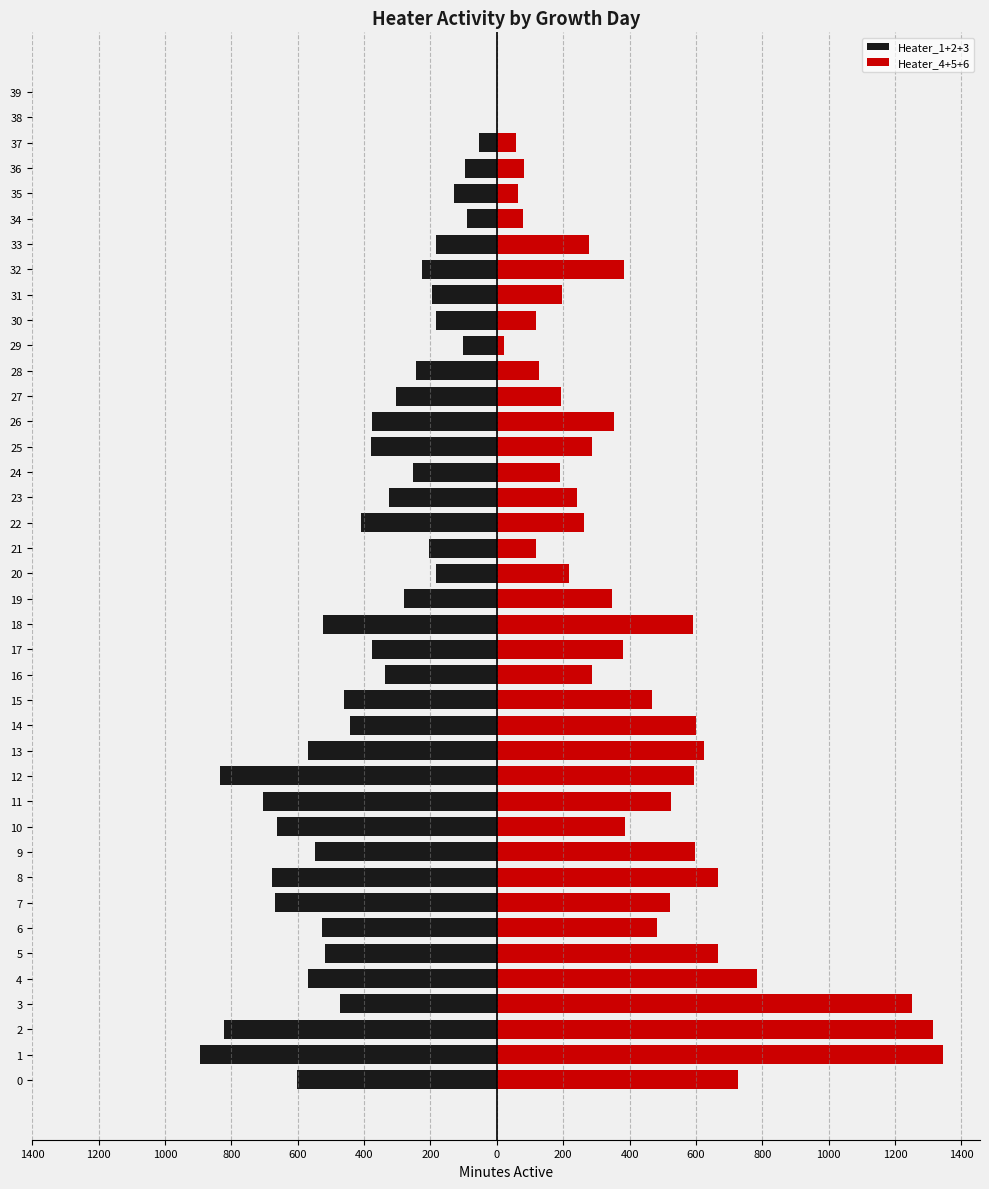

How many negative values does the Heater_1+2+3 series have?

38